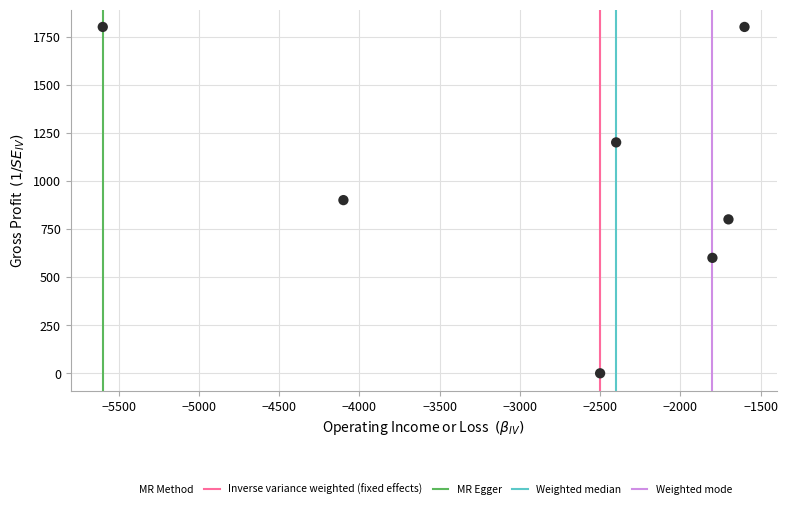

What is the range of X values (max minus min)?

4000